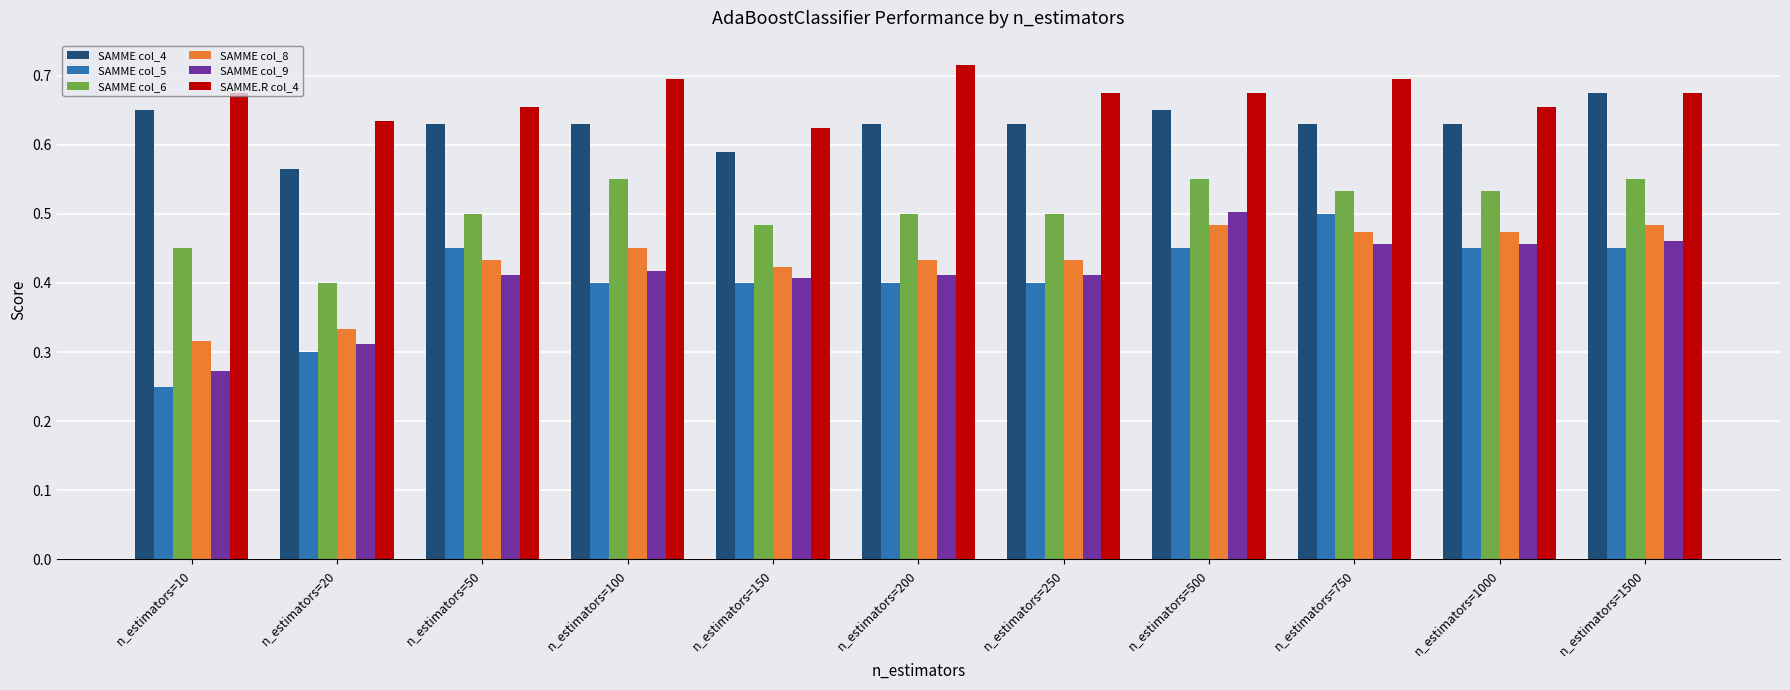

Which series changed the most between n_estimators=20 and n_estimators=100?

SAMME col_6